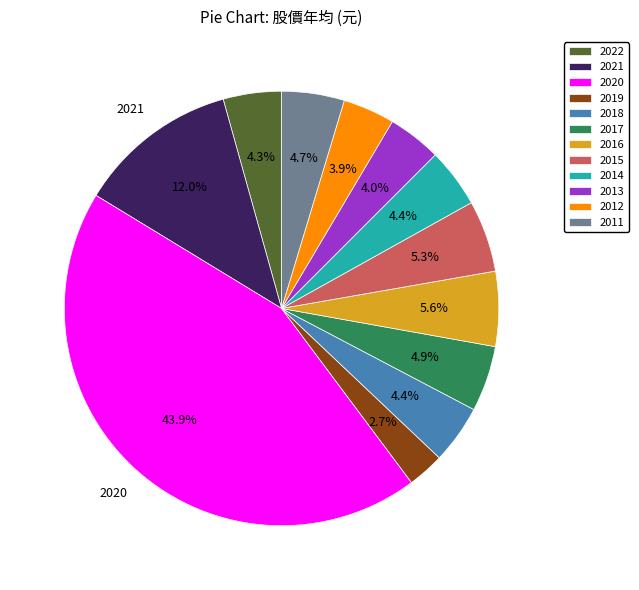

Between 2020 and 2021, which is larger?

2020